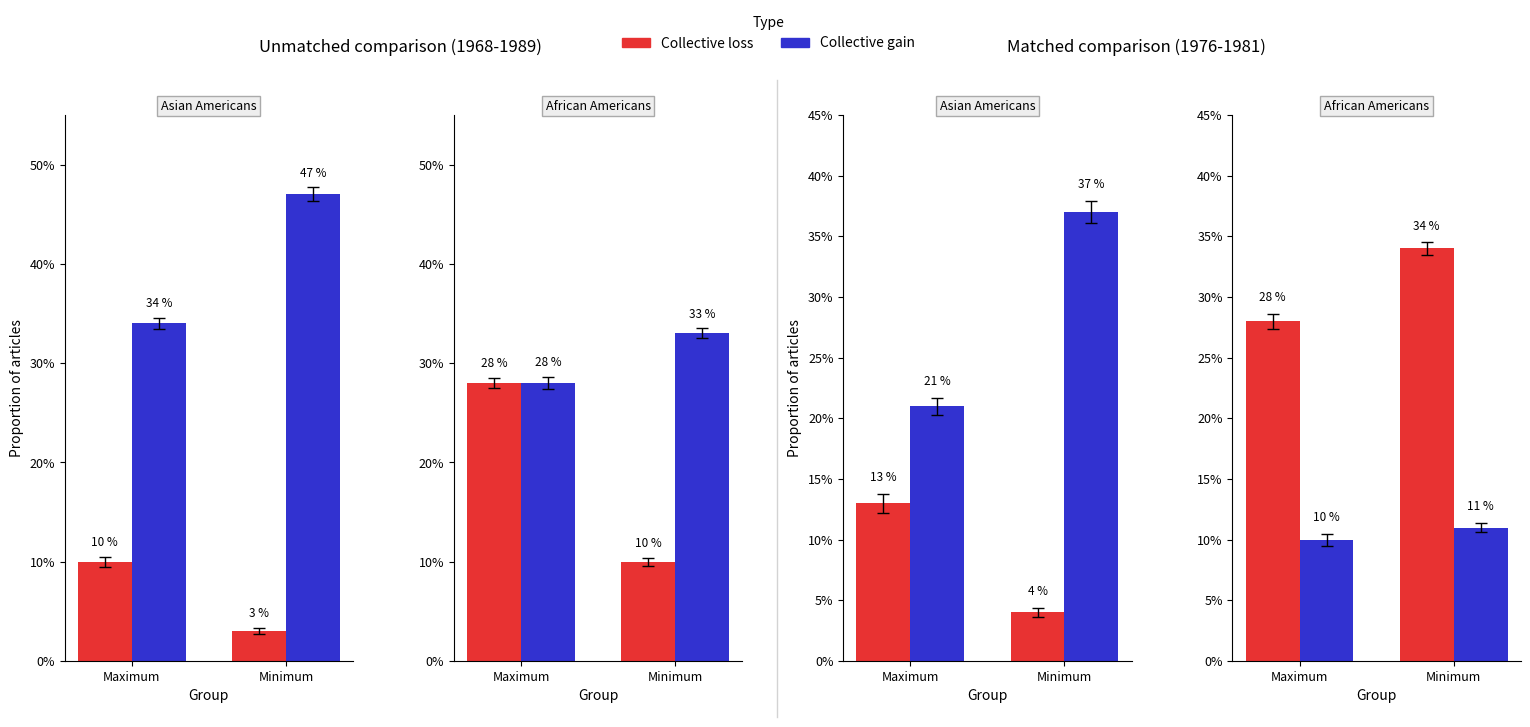

What position from the right is Maximum?

2